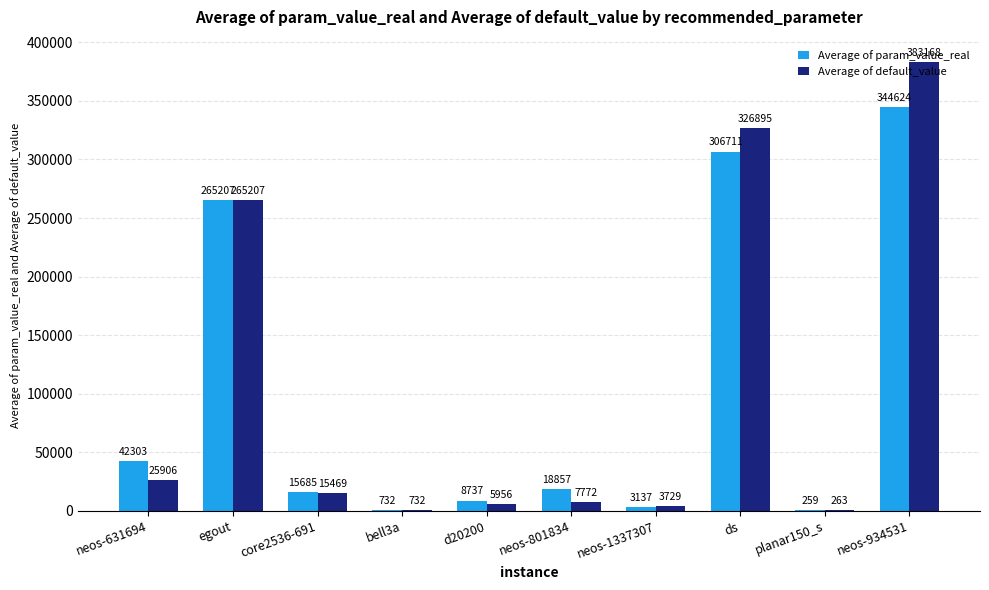

Between neos-1337307 and neos-934531, which series saw the biggest shift?

Average of default_value